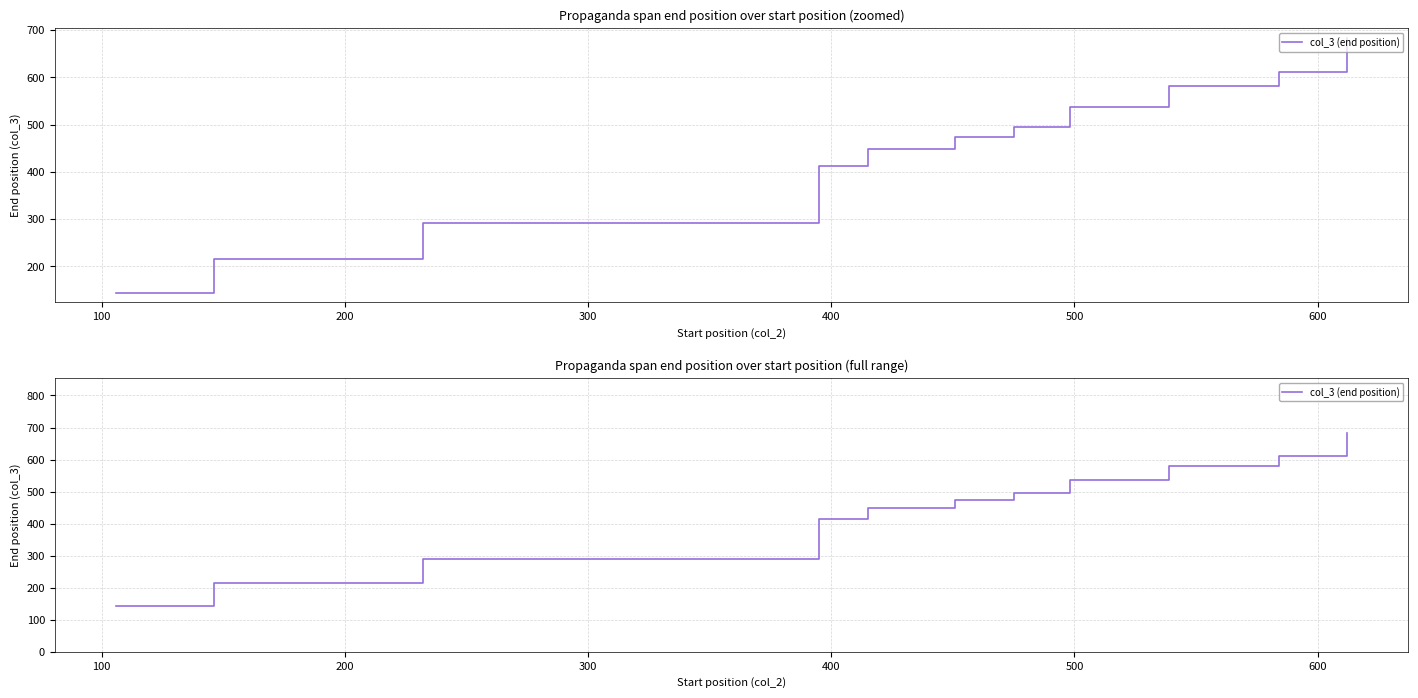

Between 100 and 500, which is larger?

500